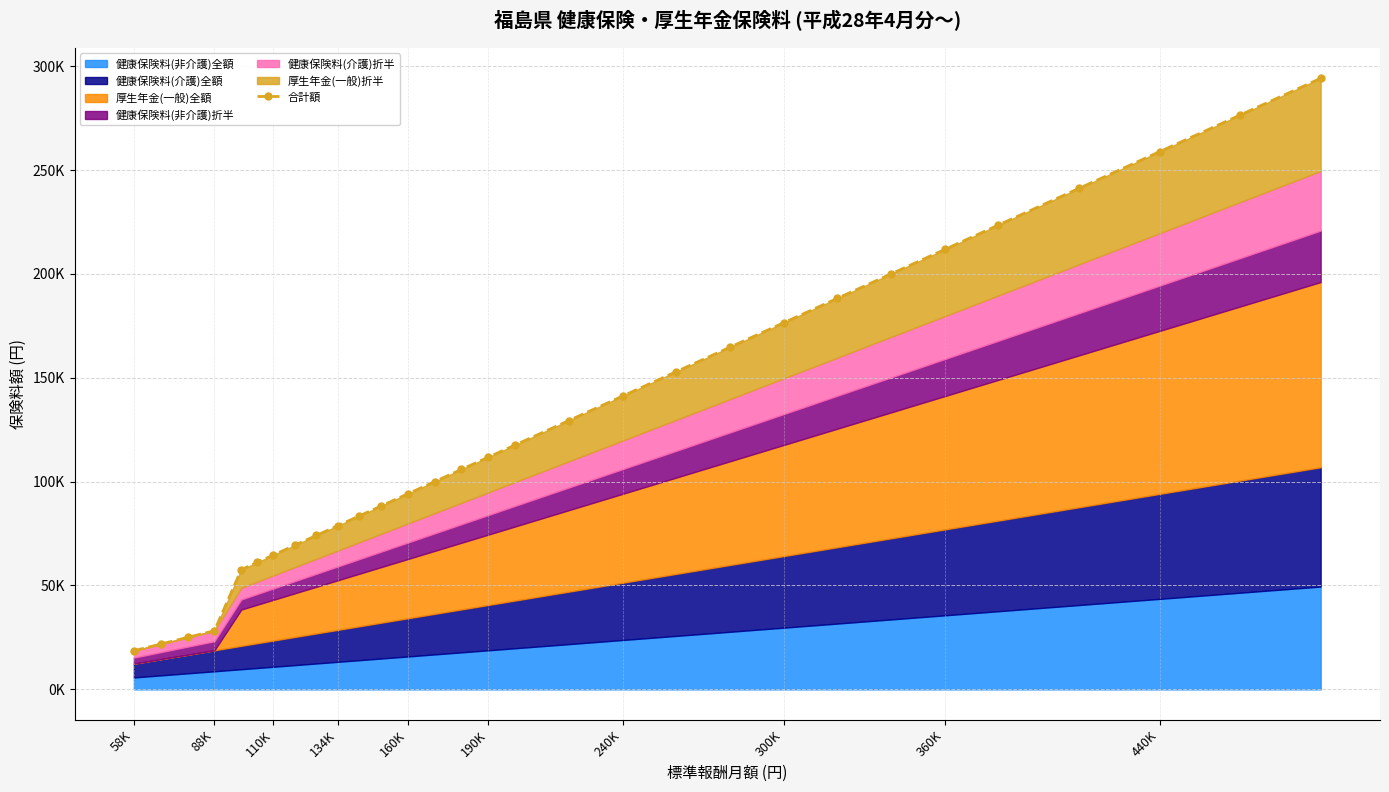

True or false: there are more than 2 points higher than both neighbors.

False